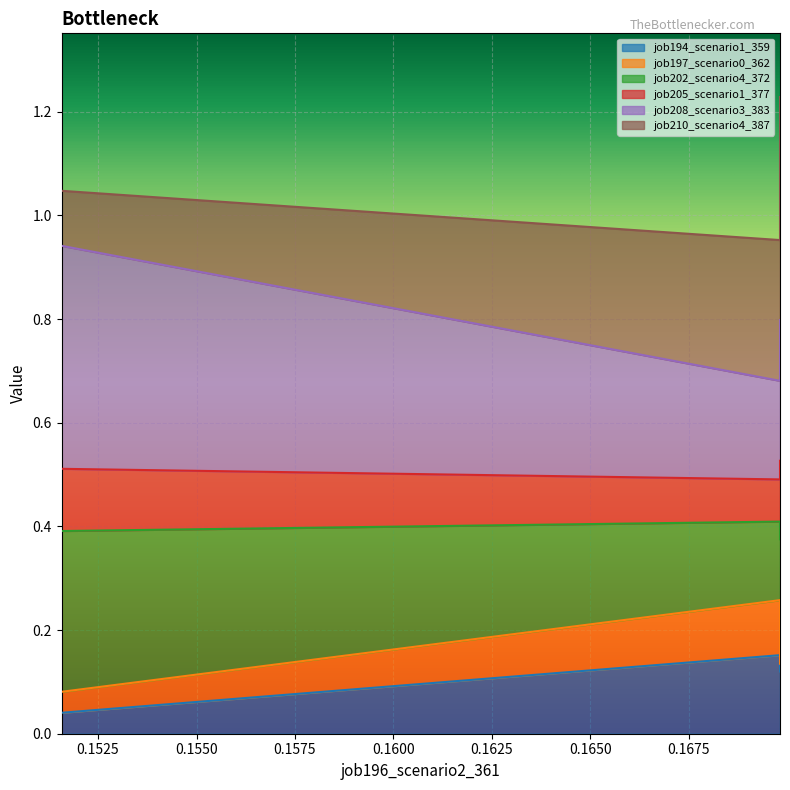

Is it true that job202_scenario4_372 equals 1.4 at in27?

False